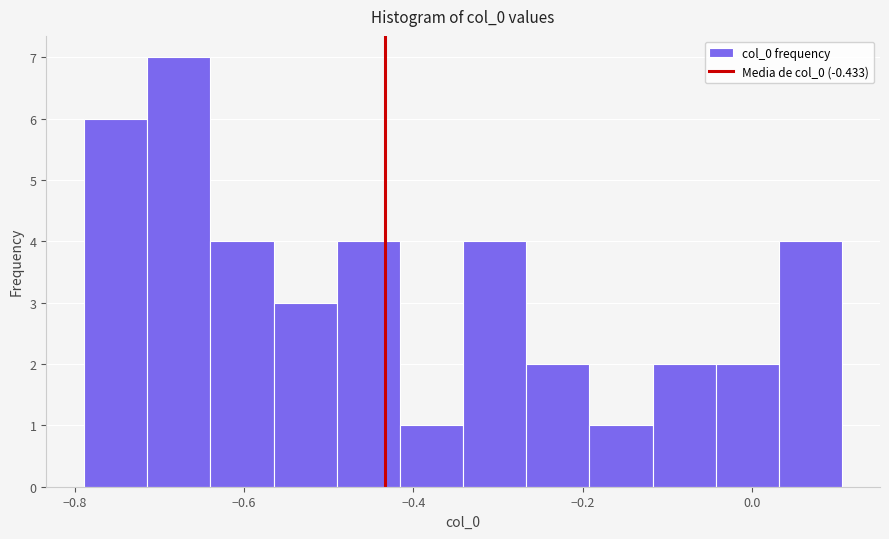

Read against the x-axis, roughly where is the centre of the tallest bar?

-0.68